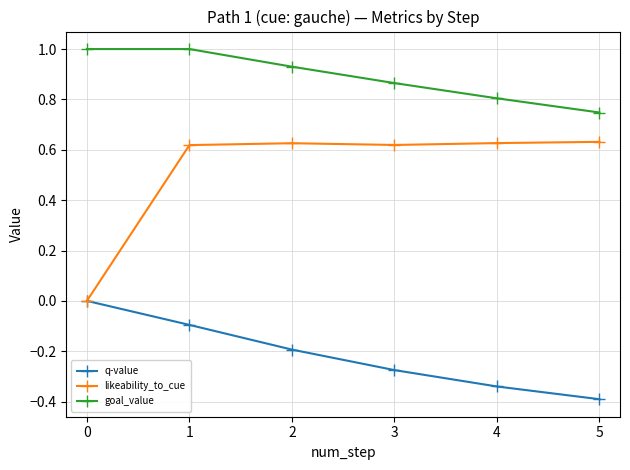

What is the smallest value displayed?

-0.4